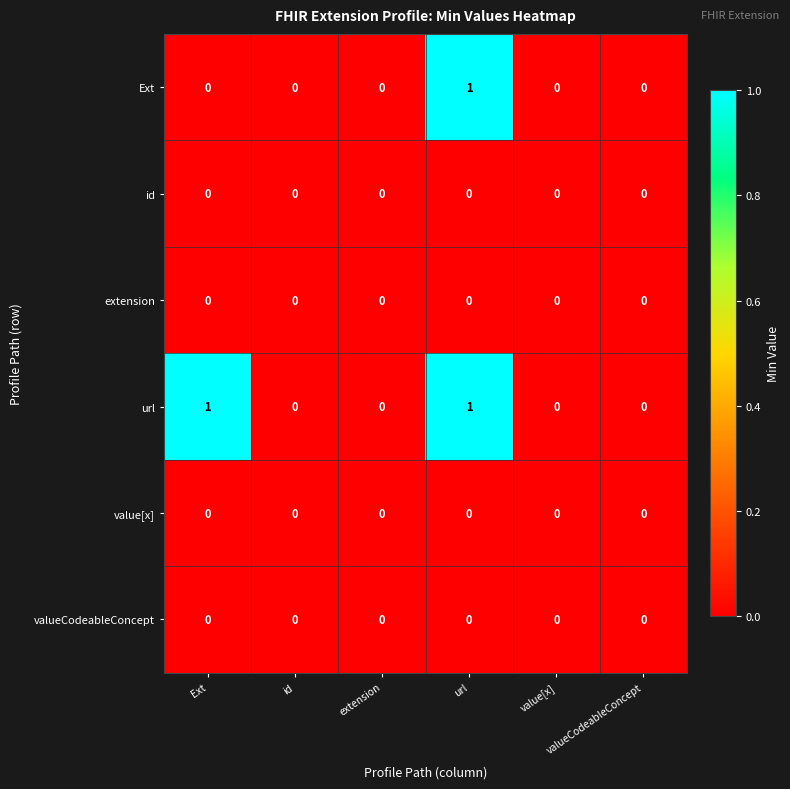

How many distinct data groups are displayed?

6